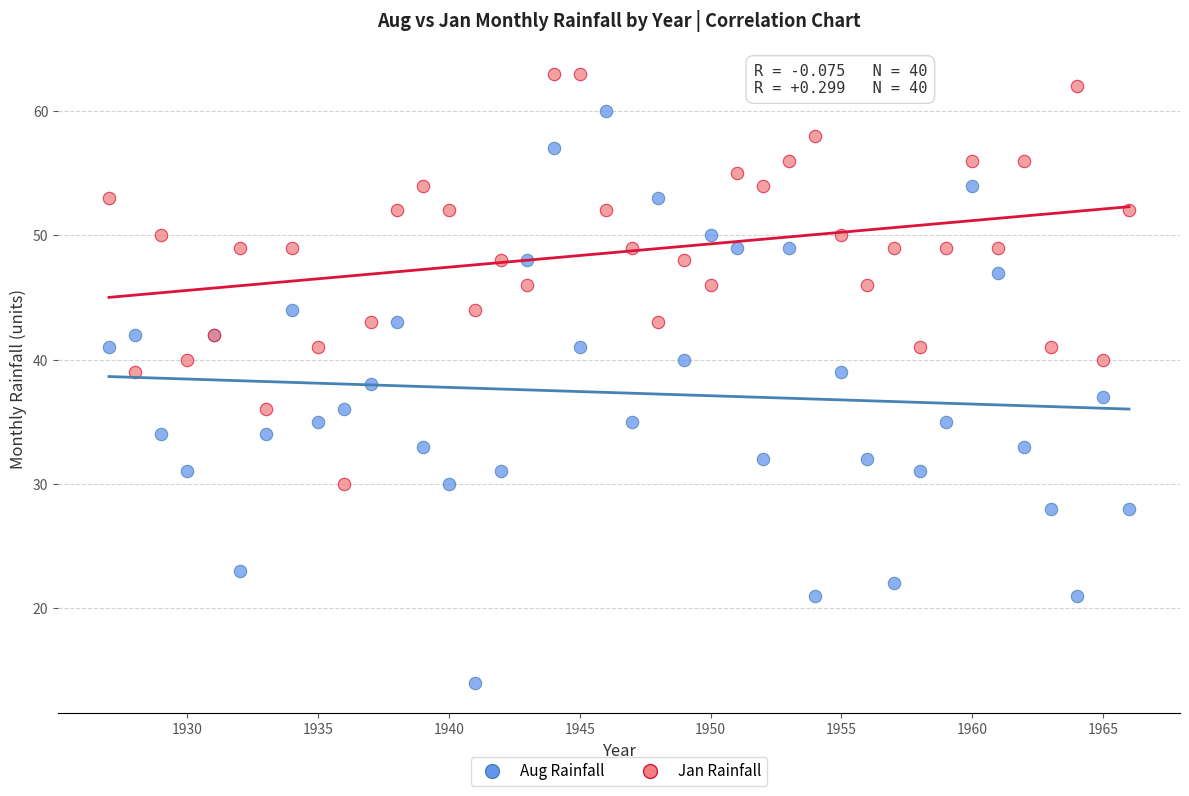

Which series reaches the maximum Y coordinate?

Jan Rainfall